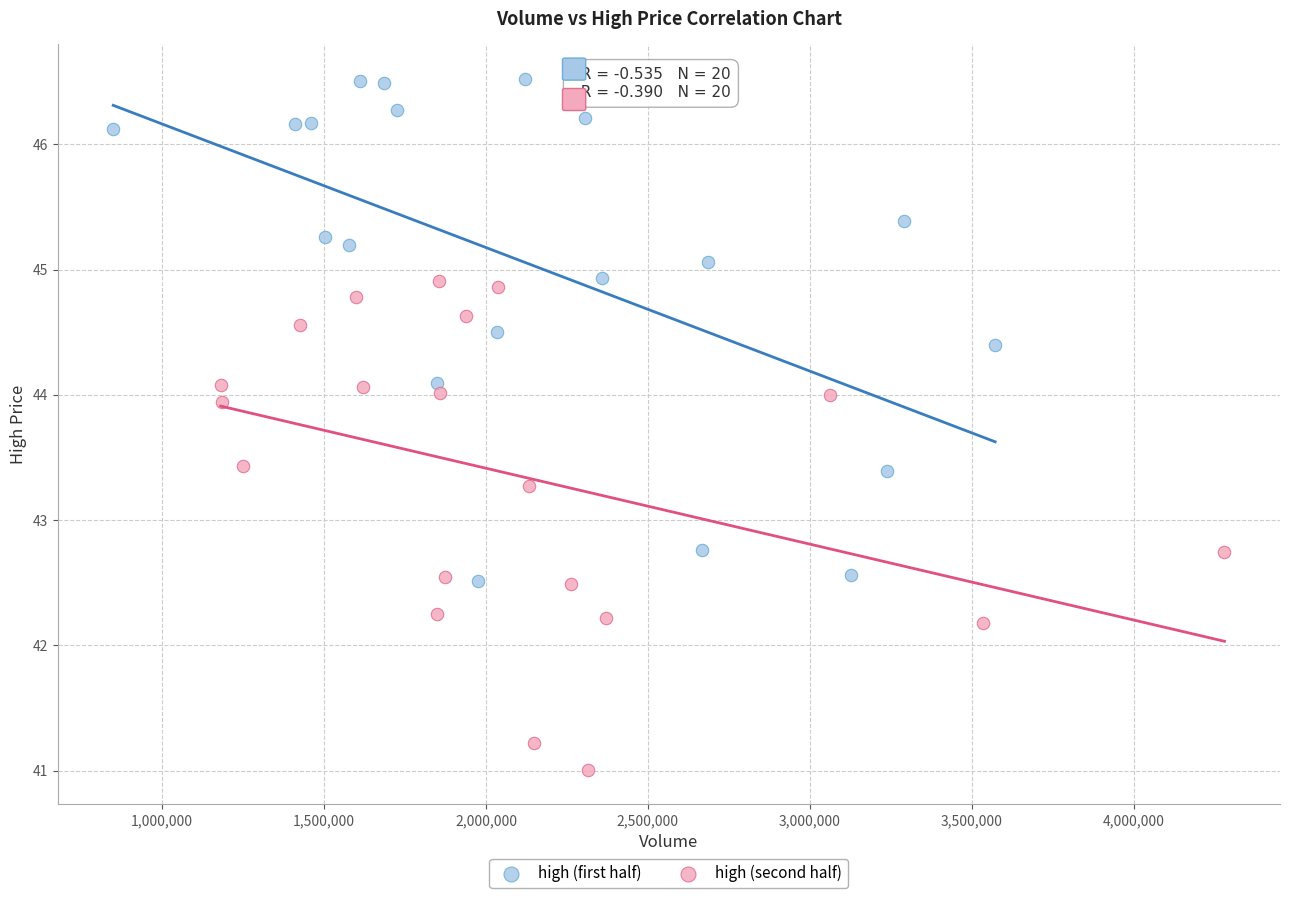

Which series has the largest Y range (max minus min)?

high (first half)